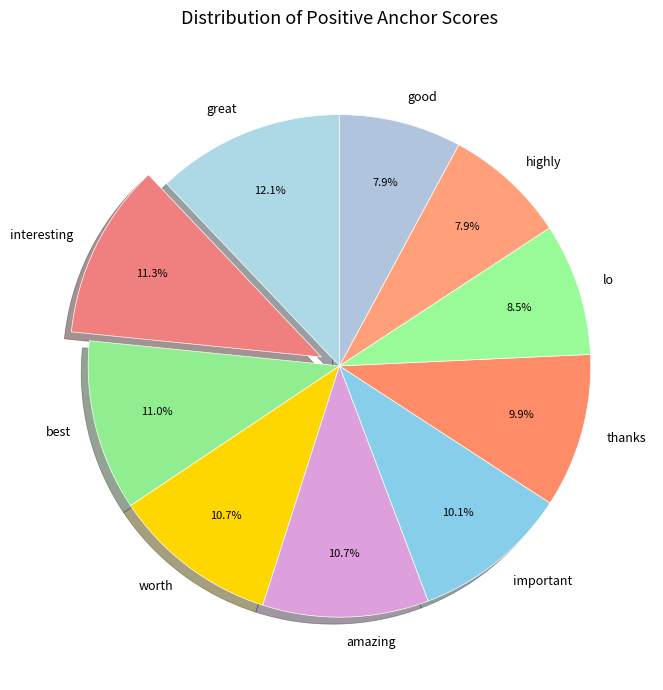

Which has a higher value, amazing or thanks?

amazing